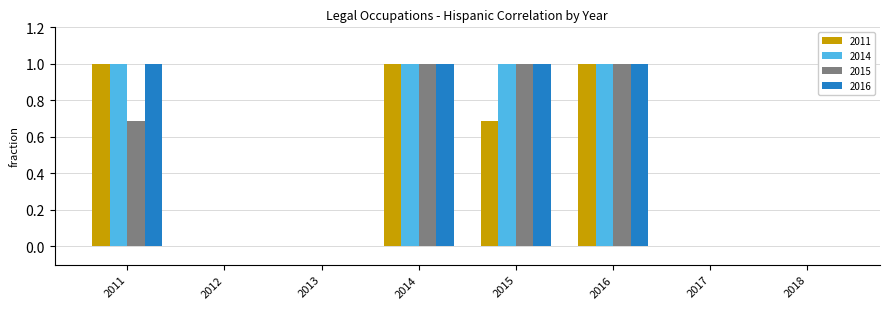

Does the chart contain stacked bars?

No